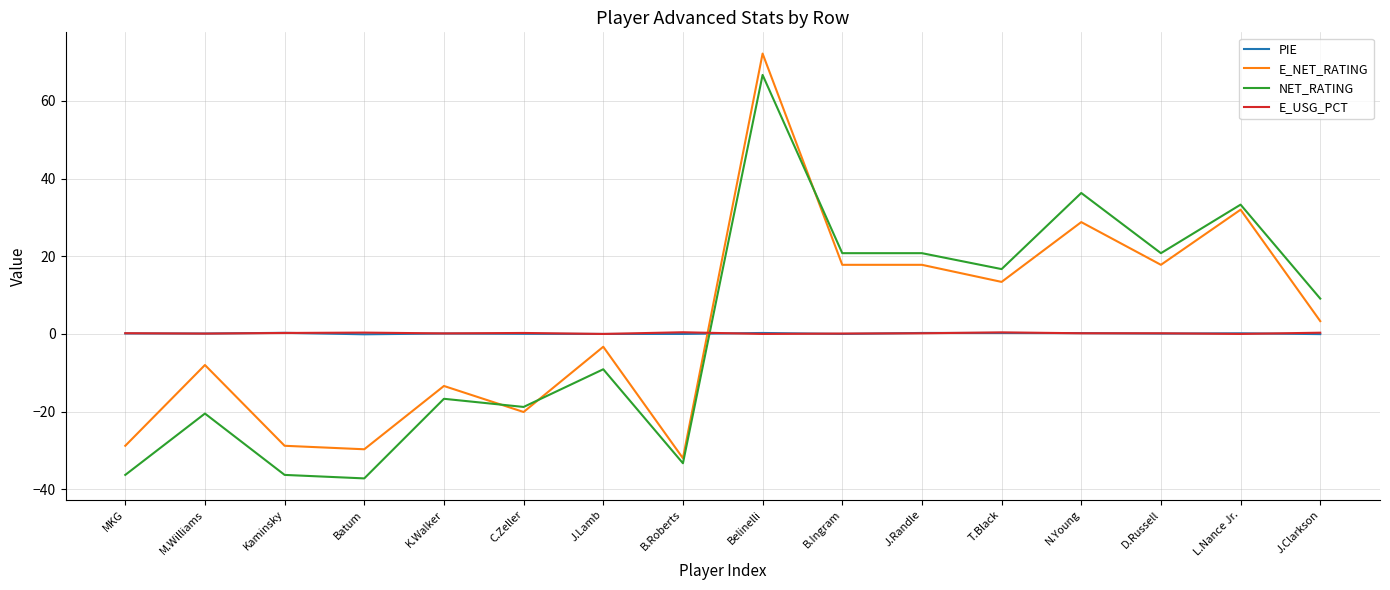

Is the value of E_NET_RATING at K.Walker greater than the value of E_USG_PCT at J.Randle?

No